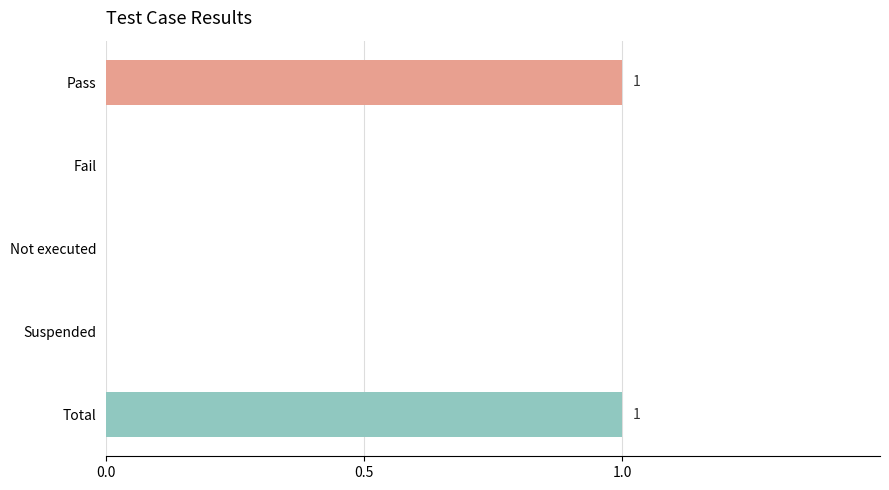

Approximately how many times larger is the value at Total compared to Pass?

1.0